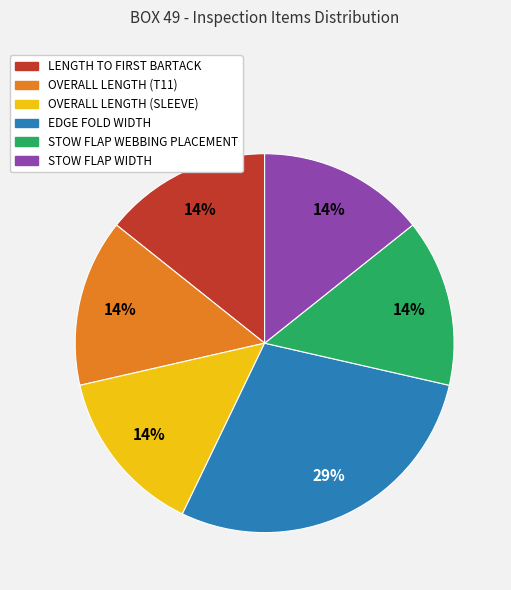

Do STOW FLAP WEBBING PLACEMENT and OVERALL LENGTH (T11) together represent more than half of the pie?

No